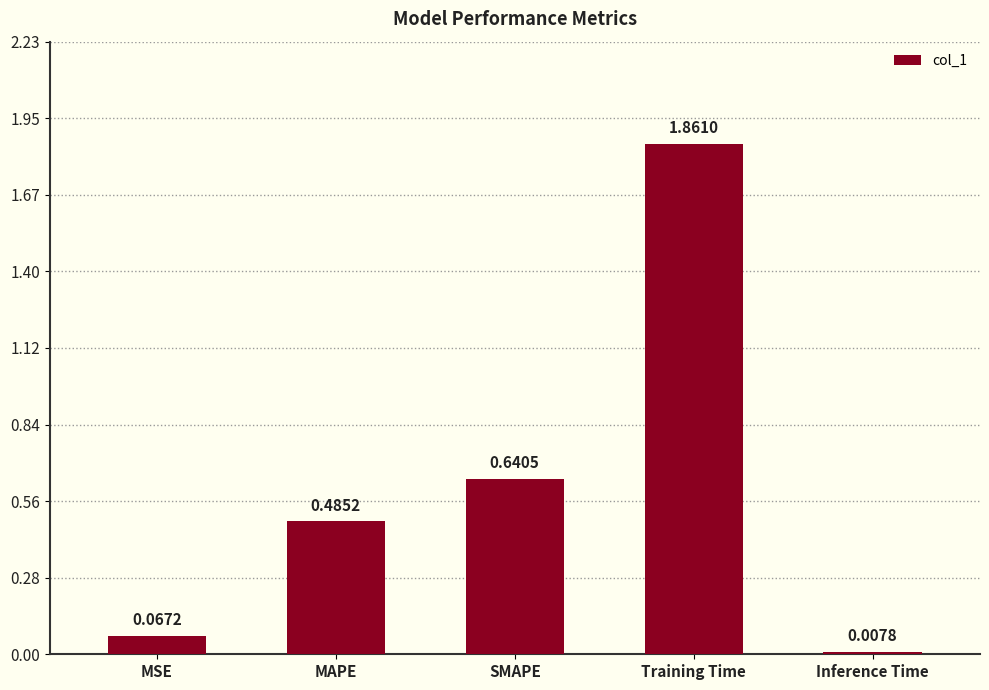

What is the label of the 4th bar from the left?

Training Time